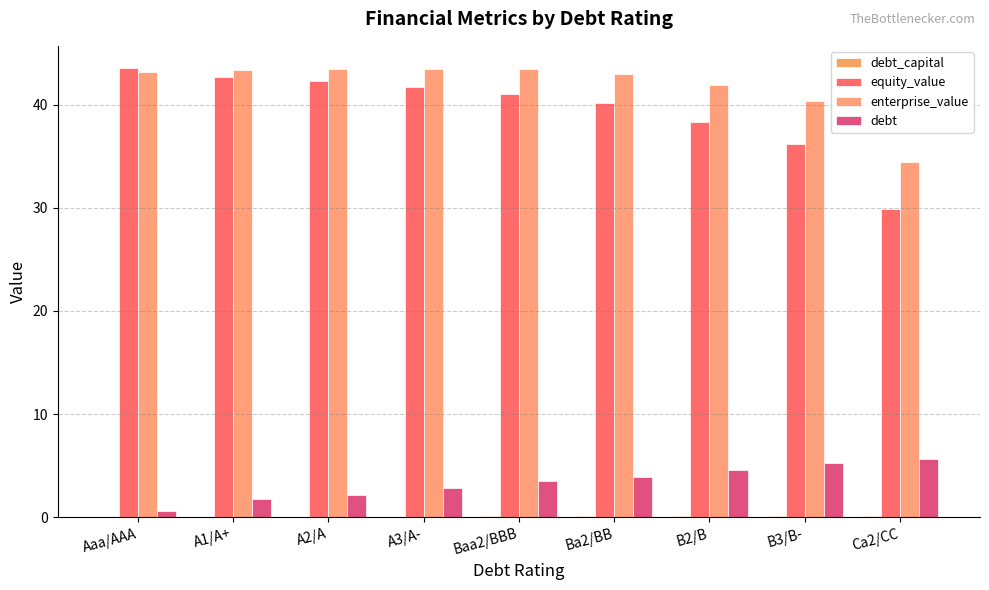

How many groups of bars are there?

9